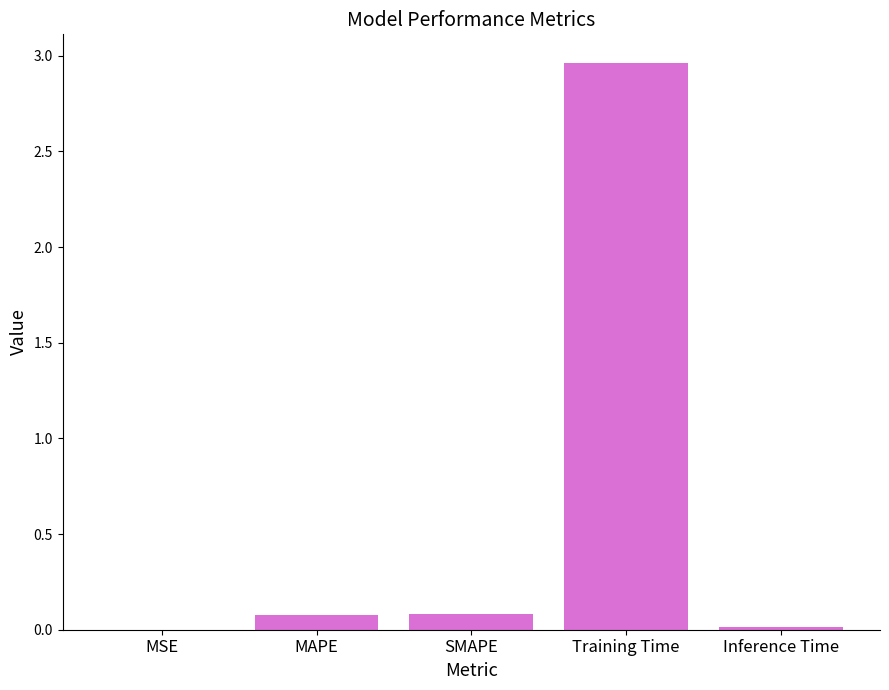

What is the sum of all values?

3.1